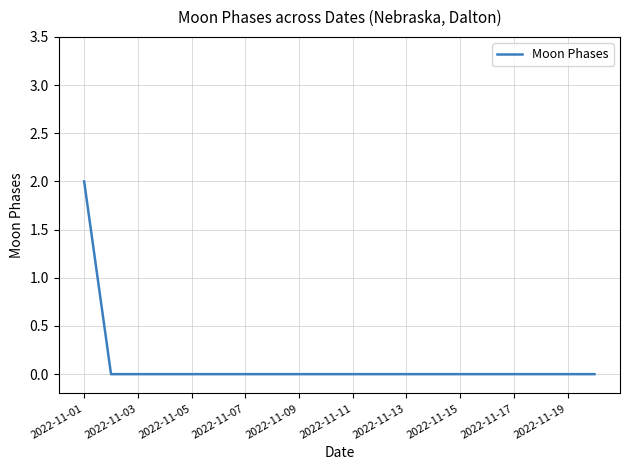

How many lines are shown in the chart?

1